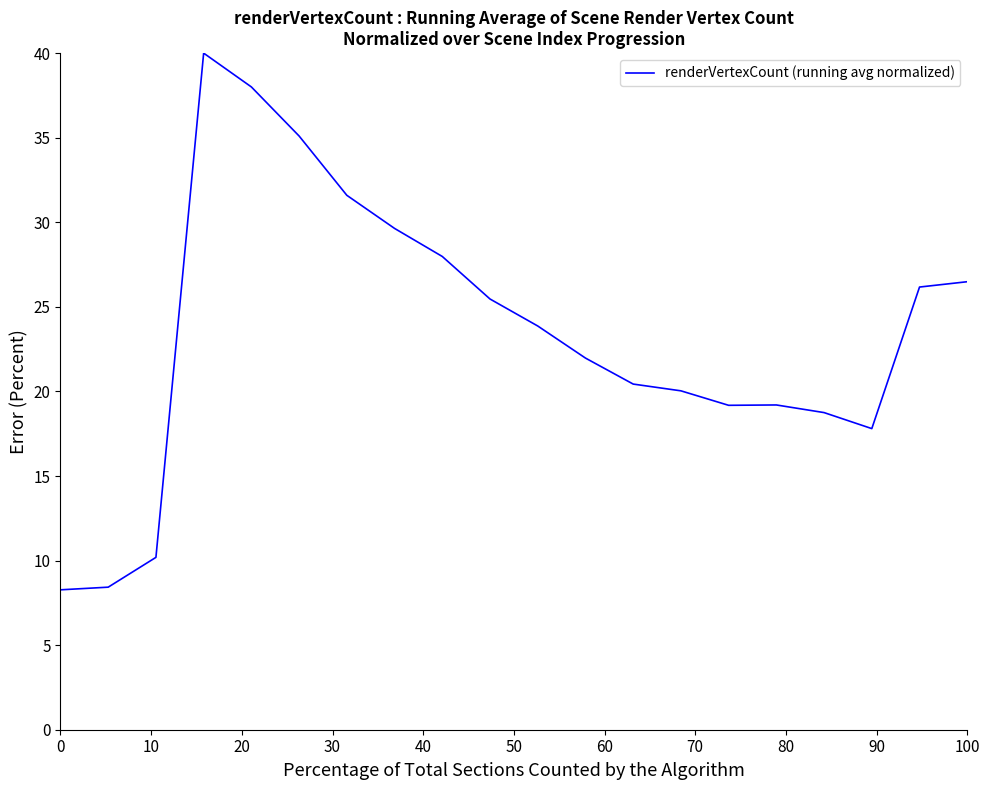

What is the minimum value shown in the chart?

8.3